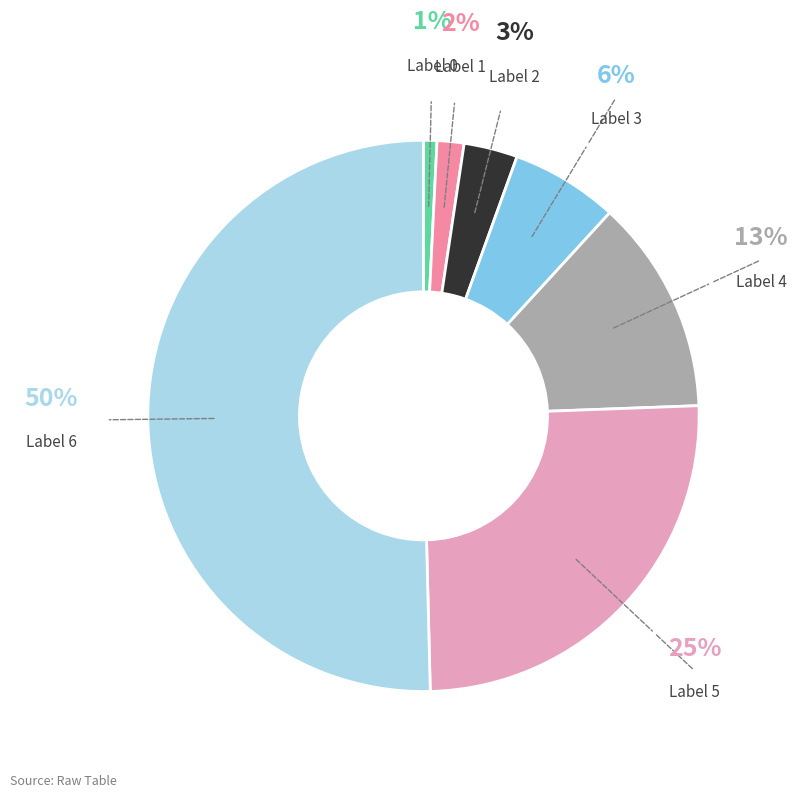

How many segments does this pie chart have?

7